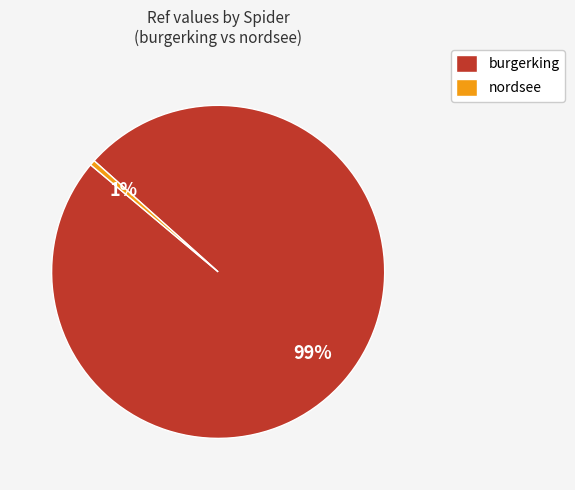

Is the sum of nordsee and burgerking greater than half?

Yes